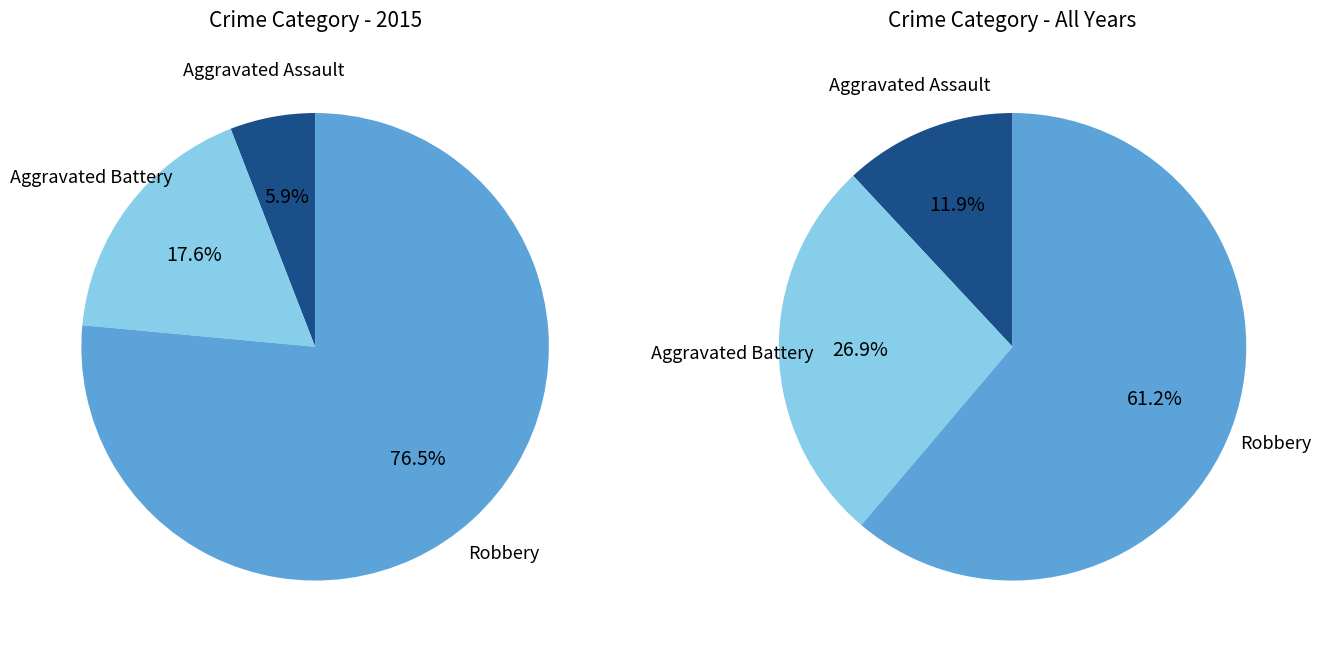

Rank the categories by value from lowest to highest.

Aggravated Assault, Aggravated Battery, Robbery